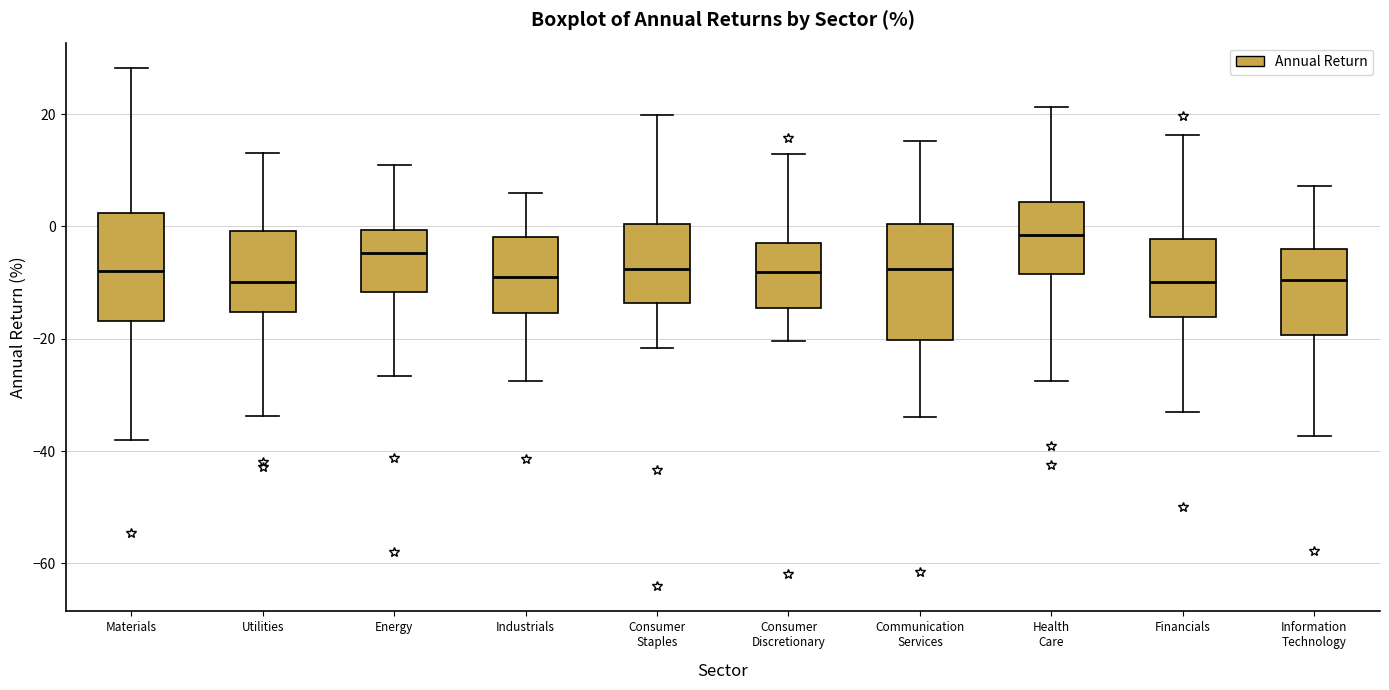

Reading left to right, read every box against the y-axis: the position of its median line, the range the box covers, and the ends of its whiskers. The values are not printed on the chart, so give them approximately, as read against the axis.

Materials: median -8, box -16 to 2, whiskers -38 to 28
Utilities: median -10, box -16 to 0, whiskers -34 to 14
Energy: median -4, box -12 to 0, whiskers -26 to 10
Industrials: median -8, box -16 to -2, whiskers -28 to 6
Consumer Staples: median -8, box -14 to 0, whiskers -22 to 20
Consumer Discretionary: median -8, box -14 to -2, whiskers -20 to 12
Communication Services: median -8, box -20 to 0, whiskers -34 to 16
Health Care: median -2, box -8 to 4, whiskers -28 to 22
Financials: median -10, box -16 to -2, whiskers -34 to 16
Information Technology: median -10, box -20 to -4, whiskers -38 to 8